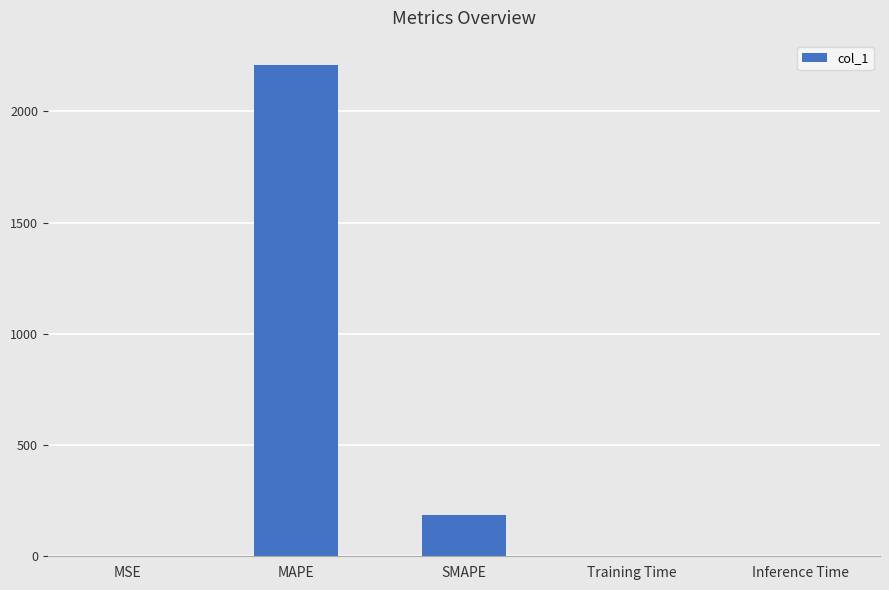

Between Inference Time and SMAPE, which is larger?

SMAPE